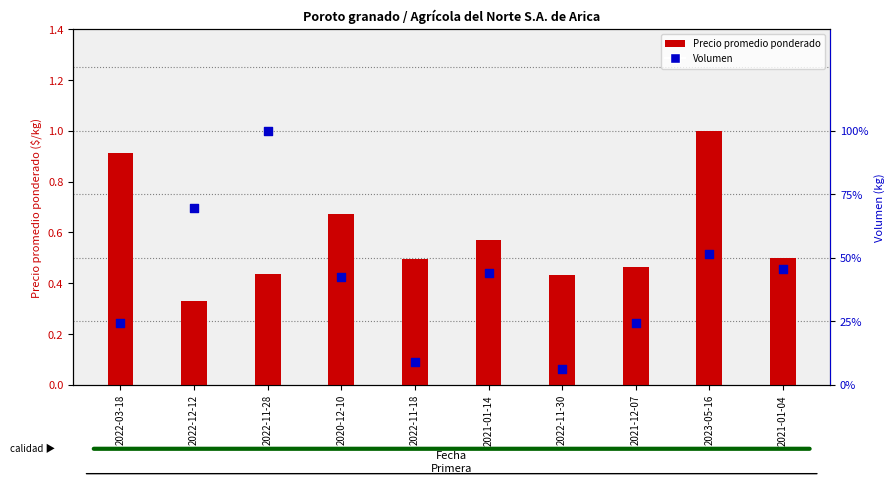

At which category is the sum across all series the highest?

2022-11-28